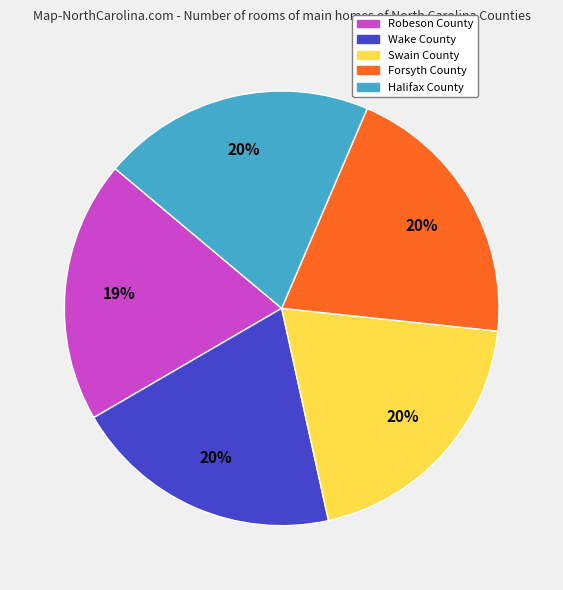

True or false: Halifax County accounts for 27% of the total.

False